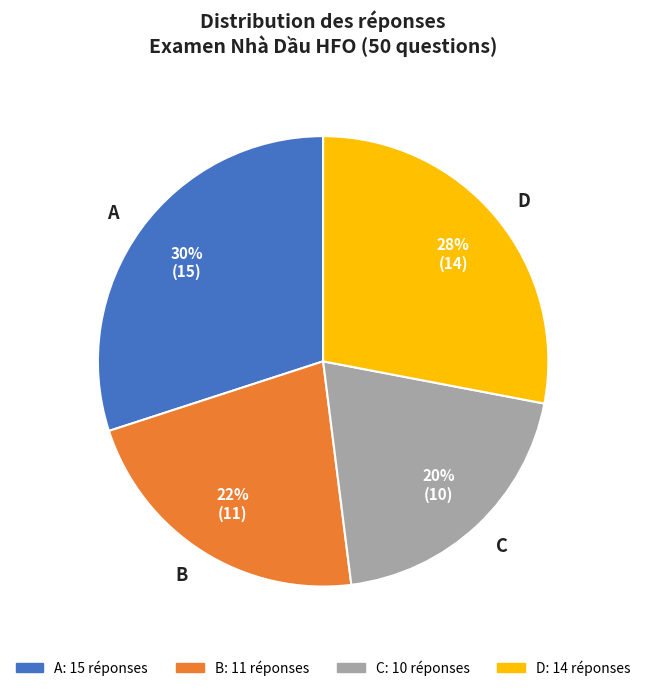

To the nearest percent, what is the combined percentage of D and B?

50%